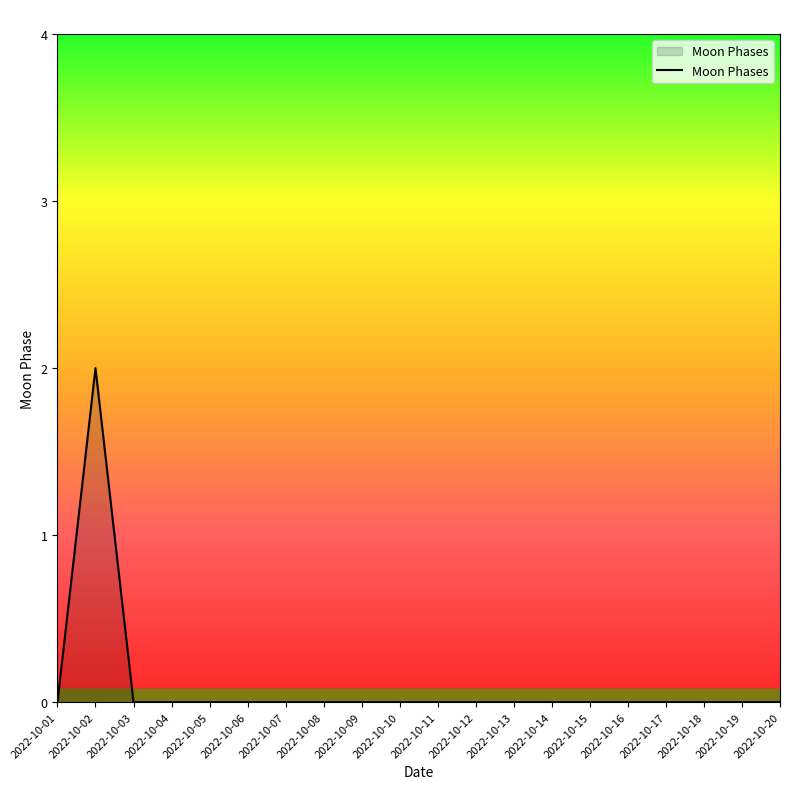

What is the maximum value shown in the chart?

2